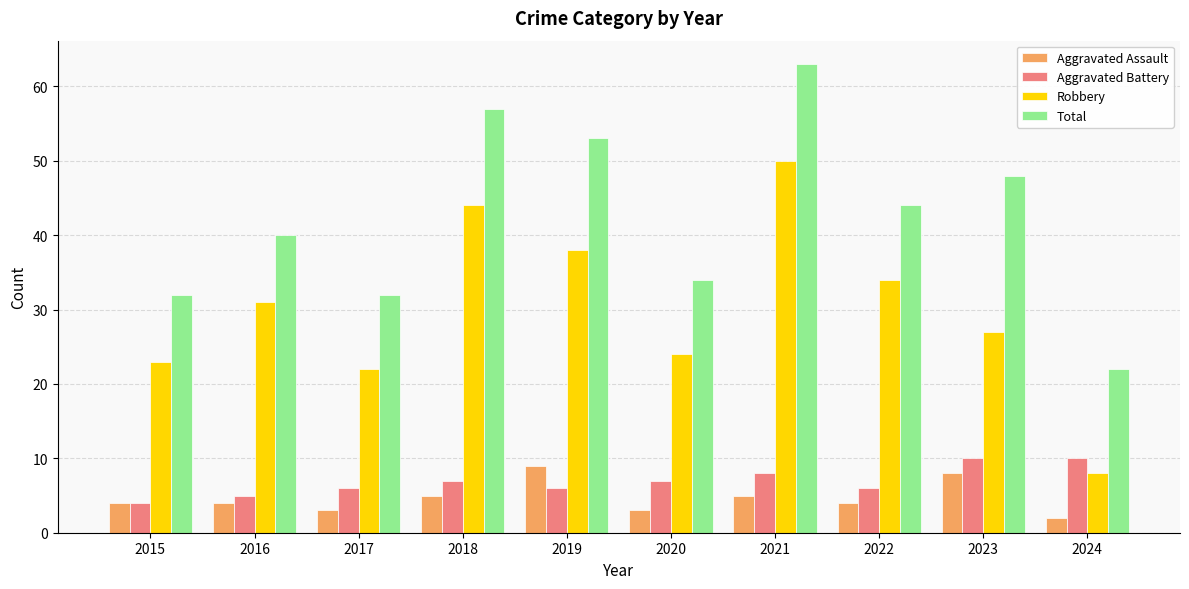

Reading left to right, list all the values displayed in this chart.

Aggravated Assault: 2015=4	2016=4	2017=3	2018=5	2019=9	2020=3	2021=5	2022=4	2023=8	2024=2
Aggravated Battery: 2015=4	2016=5	2017=6	2018=7	2019=6	2020=7	2021=8	2022=6	2023=10	2024=10
Robbery: 2015=23	2016=31	2017=22	2018=44	2019=38	2020=24	2021=50	2022=34	2023=27	2024=8
Total: 2015=32	2016=40	2017=32	2018=57	2019=53	2020=34	2021=63	2022=44	2023=48	2024=22